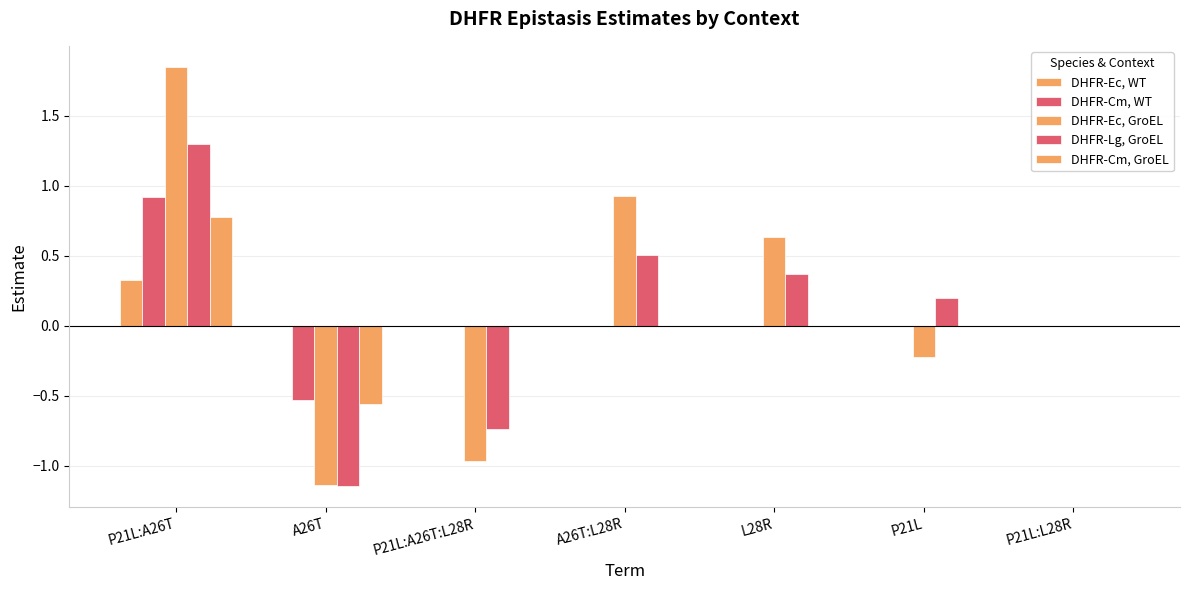

Count the number of data series in this chart.

5